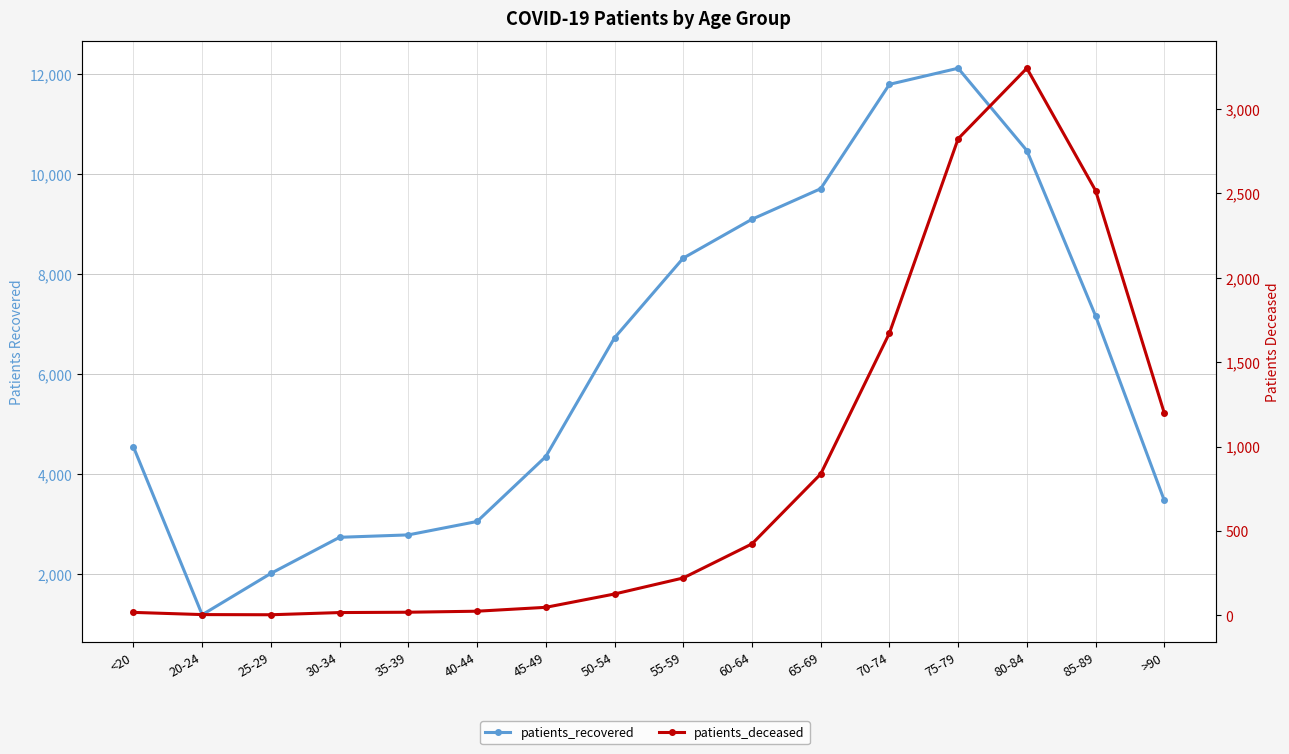

True or false: patients_recovered and patients_deceased cross at least once.

False